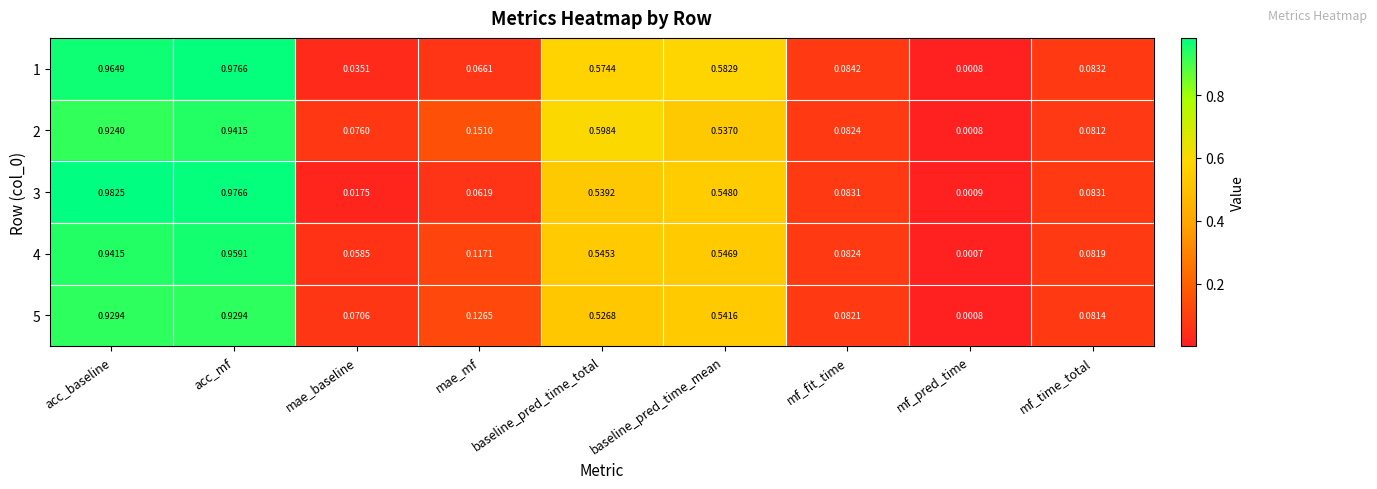

At which label is 1 closest to 0?

mf_pred_time